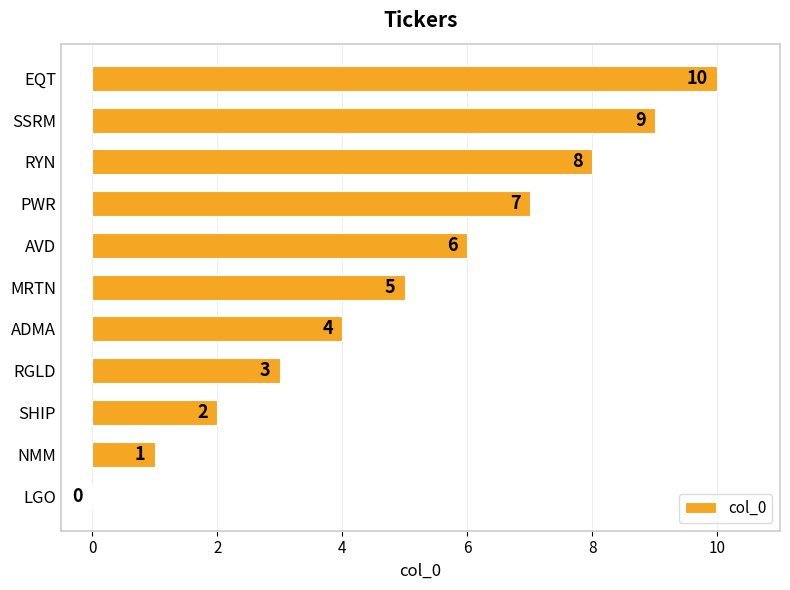

Where is the data nearest to the value 5?

MRTN